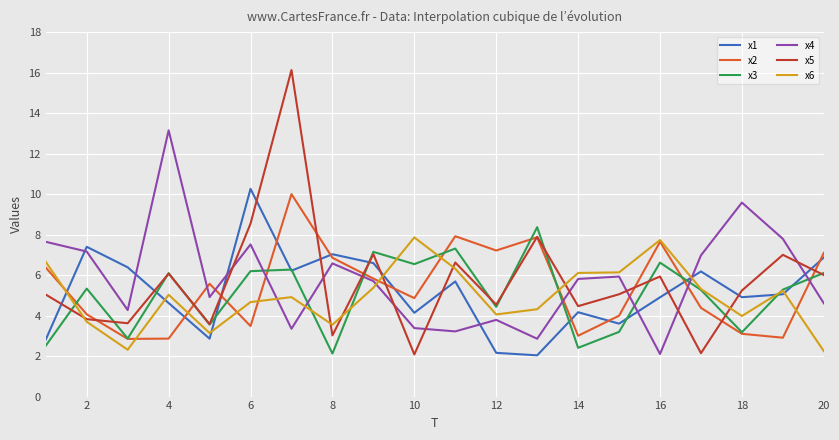

What is the difference between the second highest and second lowest values in the x6 series?

5.4